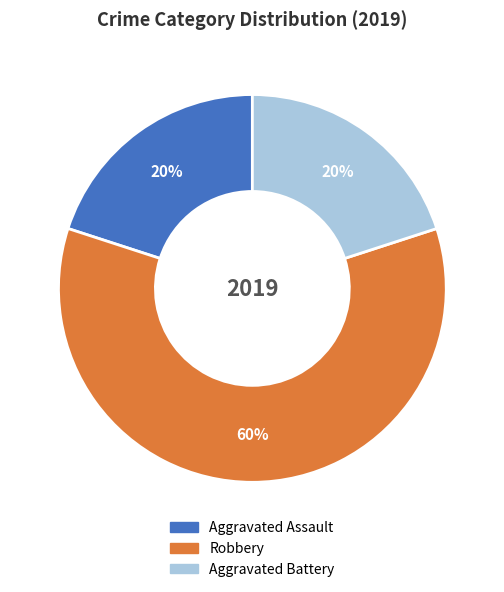

What percentage is the Aggravated Battery slice, to the nearest percent?

20%